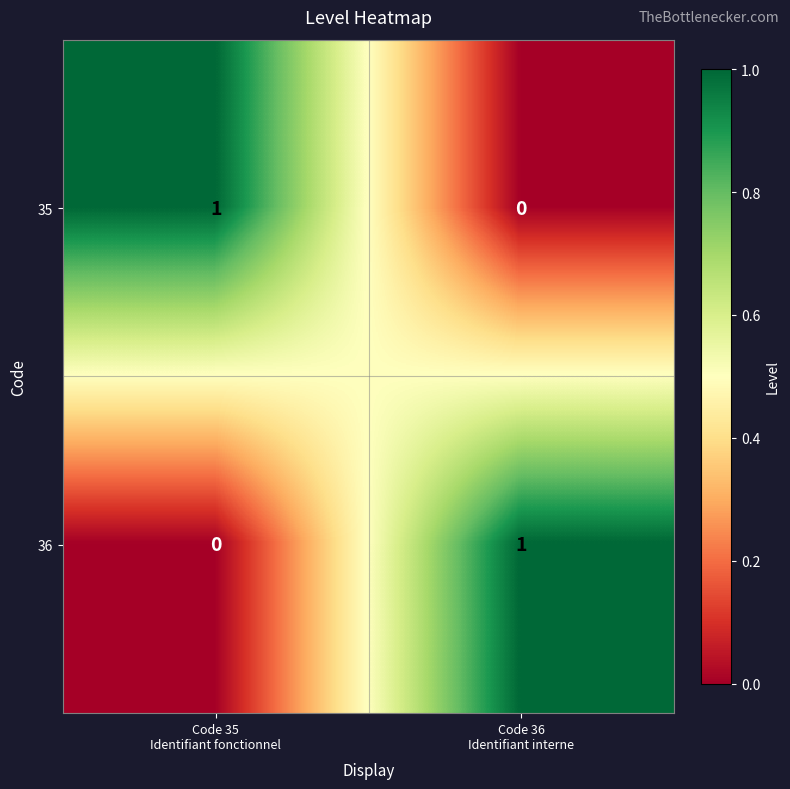

Reading left to right, extract all data points from this chart.

35: 1	0
36: 0	1